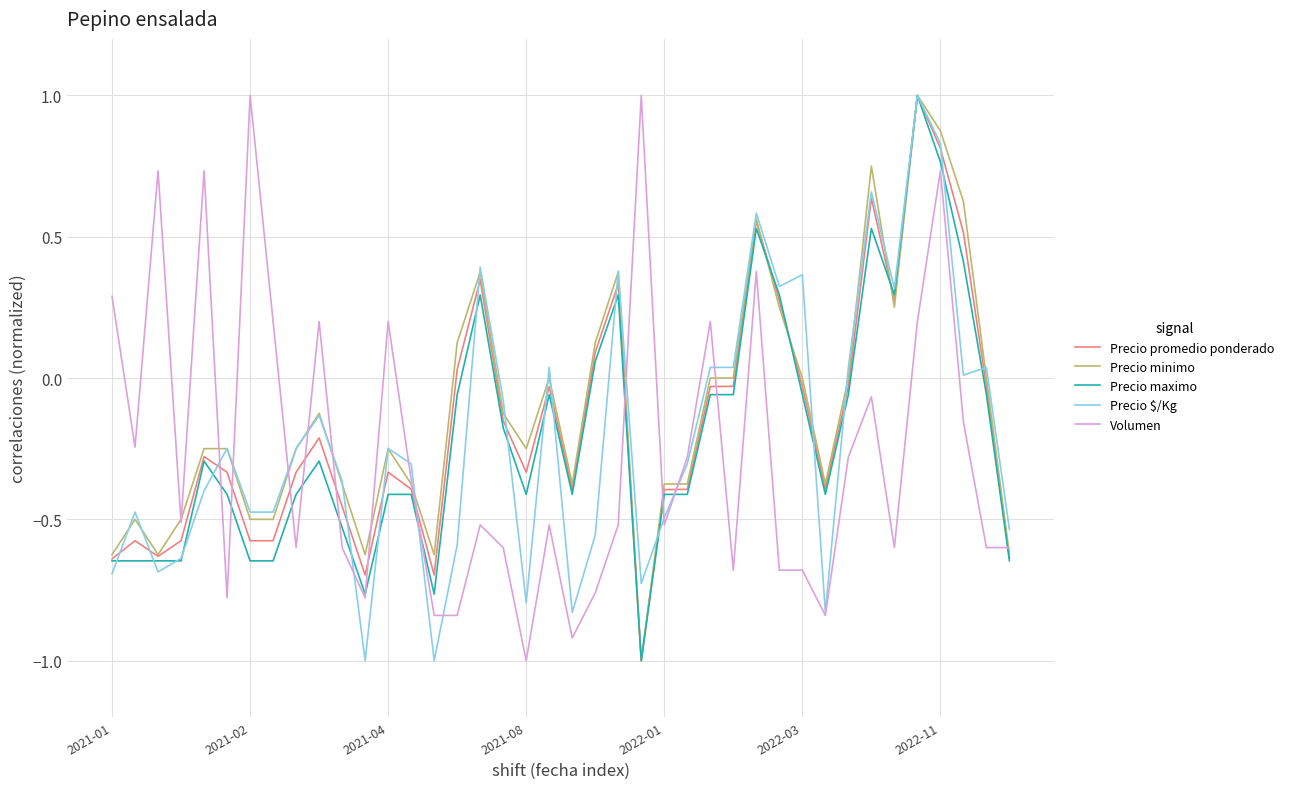

What is the maximum value for Volumen?

1.0